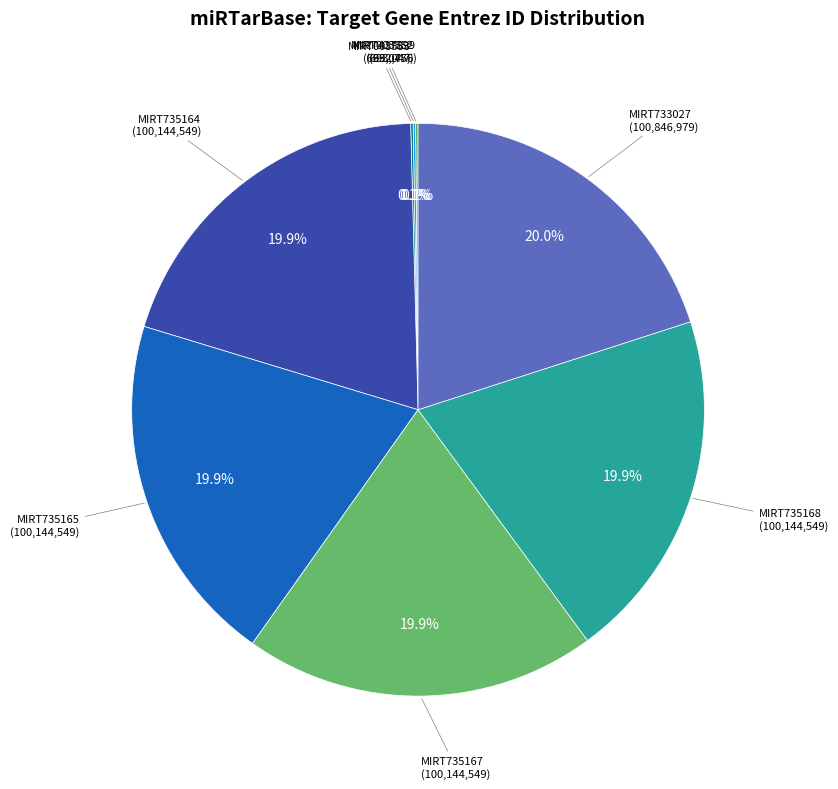

To the nearest percent, what is the average slice percentage?

12%